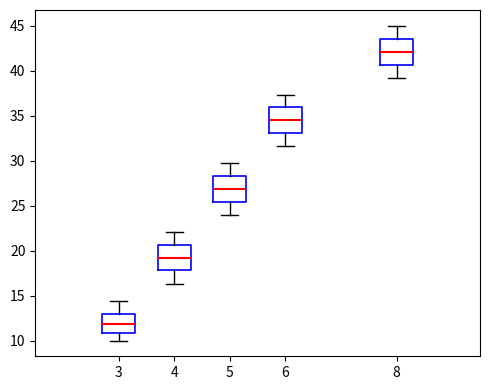

Where is the upper edge of the box at x = 8 on the y-axis? The values are not printed on the chart, so give them approximately, as read against the axis.

43.5